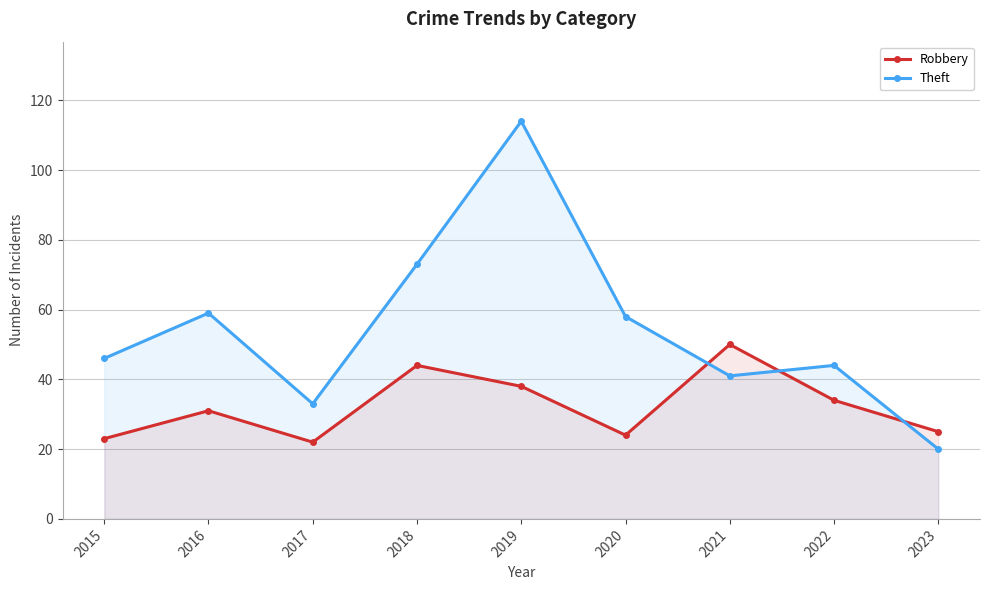

What are all the series names shown in the legend?

Robbery, Theft